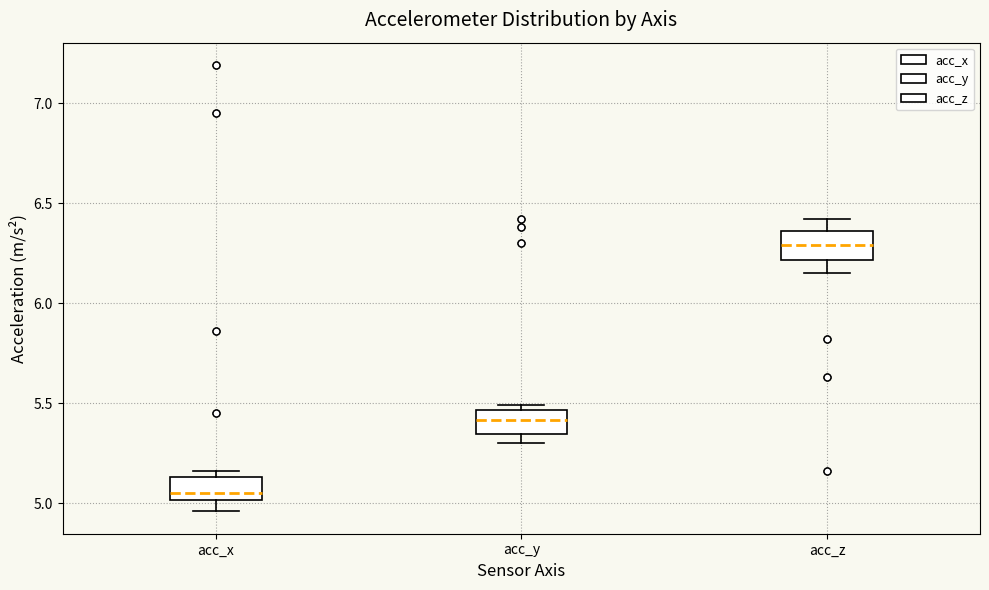

Reading left to right, transcribe this box plot: for each box, give where its median line is, the range the box spans, and where its two whiskers end, as read against the y-axis. The values are not printed on the chart, so give them approximately, as read against the axis.

acc_x: median 5.05, box 5.00 to 5.15, whiskers 4.95 to 5.15 (just above the box's upper edge)
acc_y: median 5.40, box 5.35 to 5.45, whiskers 5.30 to 5.50
acc_z: median 6.30, box 6.20 to 6.35, whiskers 6.15 to 6.40